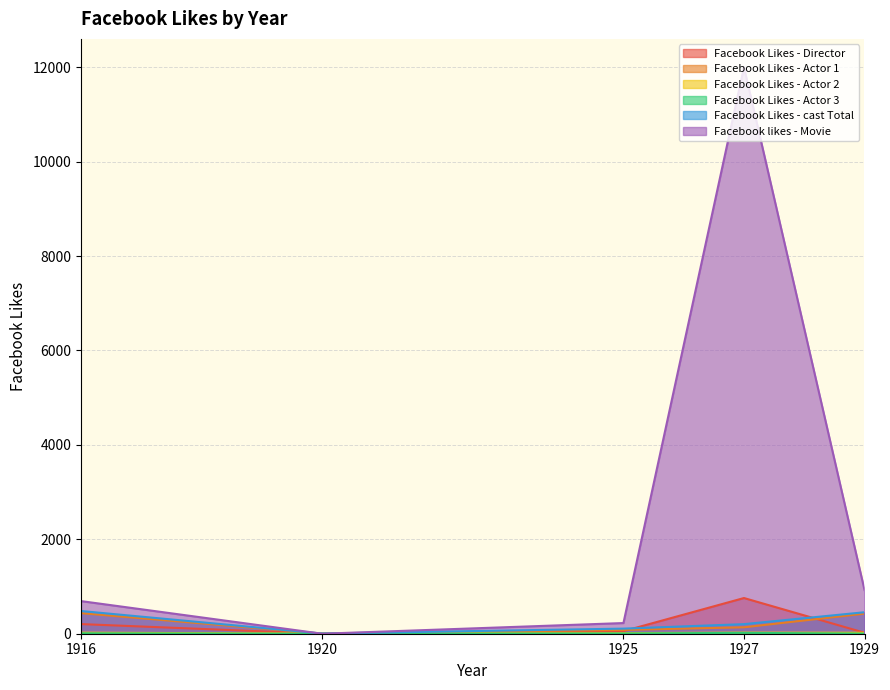

Is the value of Facebook Likes - cast Total at 1929 greater than the value of Facebook Likes - Director at 1927?

No